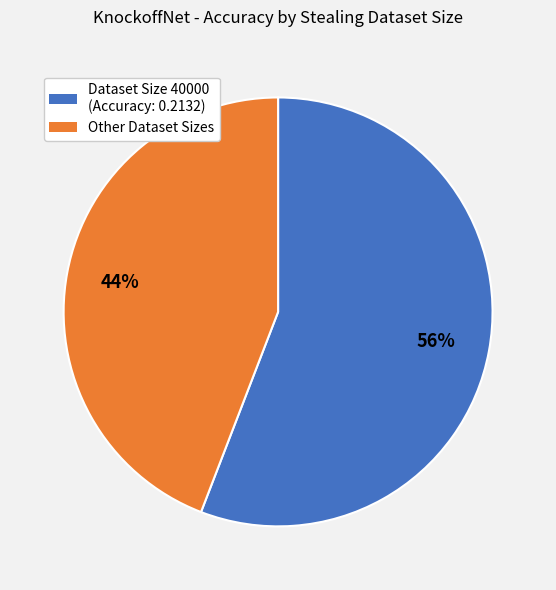

Combined, do Dataset Size 40000 (Accuracy: 0.2132) and Other Dataset Sizes account for over 50%?

Yes